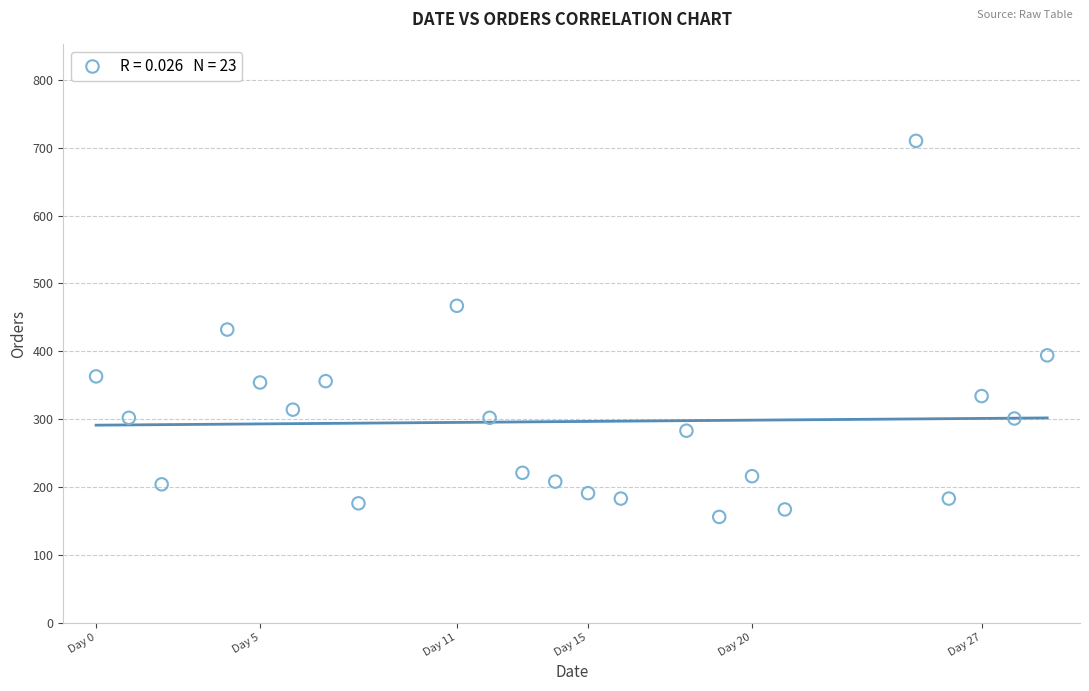

What is the range of X values (max minus min)?

29